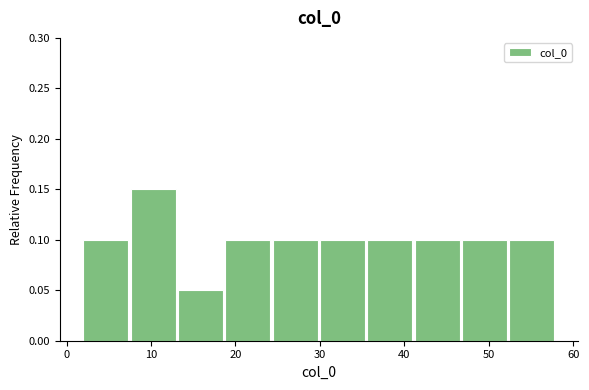

How tall is the bar that spans 7.6 to 13.2 on the x-axis? Neither the bar edges nor the heights are printed on the chart, so give them approximately, as read against the axes.

0.15